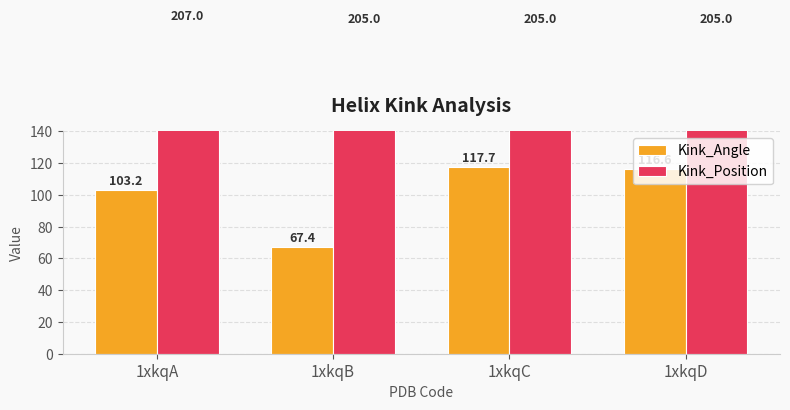

Which series changed the most between 1xkqA and 1xkqB?

Kink_Angle